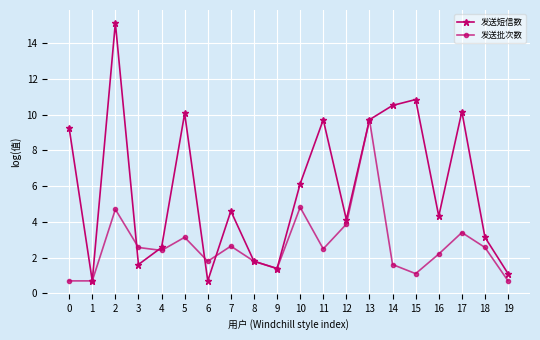

What is the value of the 发送批次数 point at the 13th from the left?

3.9